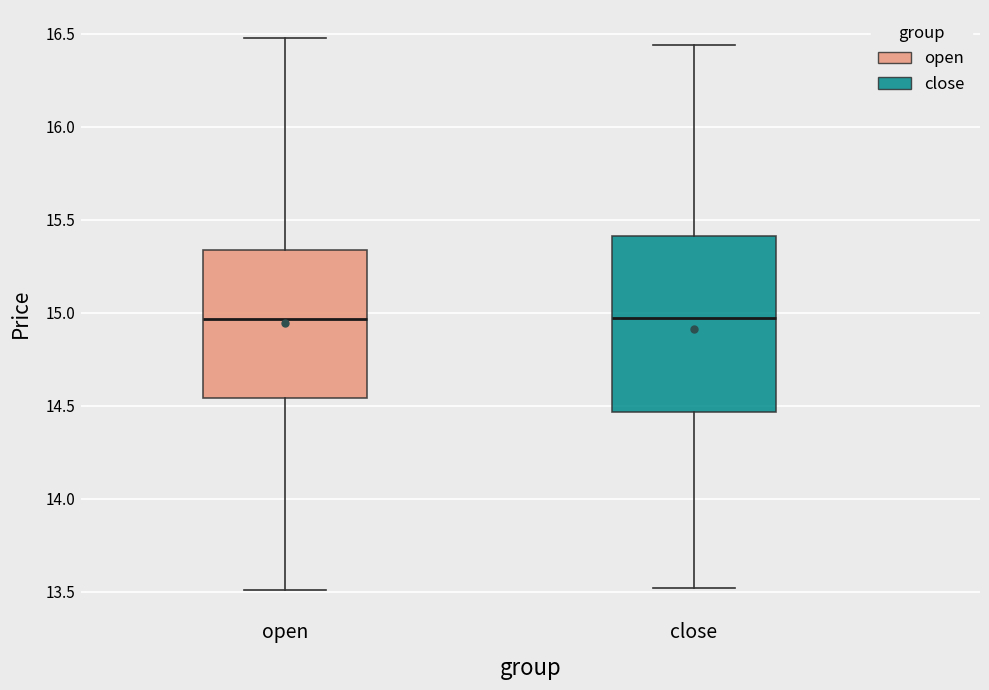

Reading left to right, transcribe this box plot: for each box, give where its median line is, the range the box spans, and where its two whiskers end, as read against the y-axis. The values are not printed on the chart, so give them approximately, as read against the axis.

open: median 14.95, box 14.55 to 15.35, whiskers 13.50 to 16.50
close: median 14.95, box 14.45 to 15.40, whiskers 13.50 to 16.45